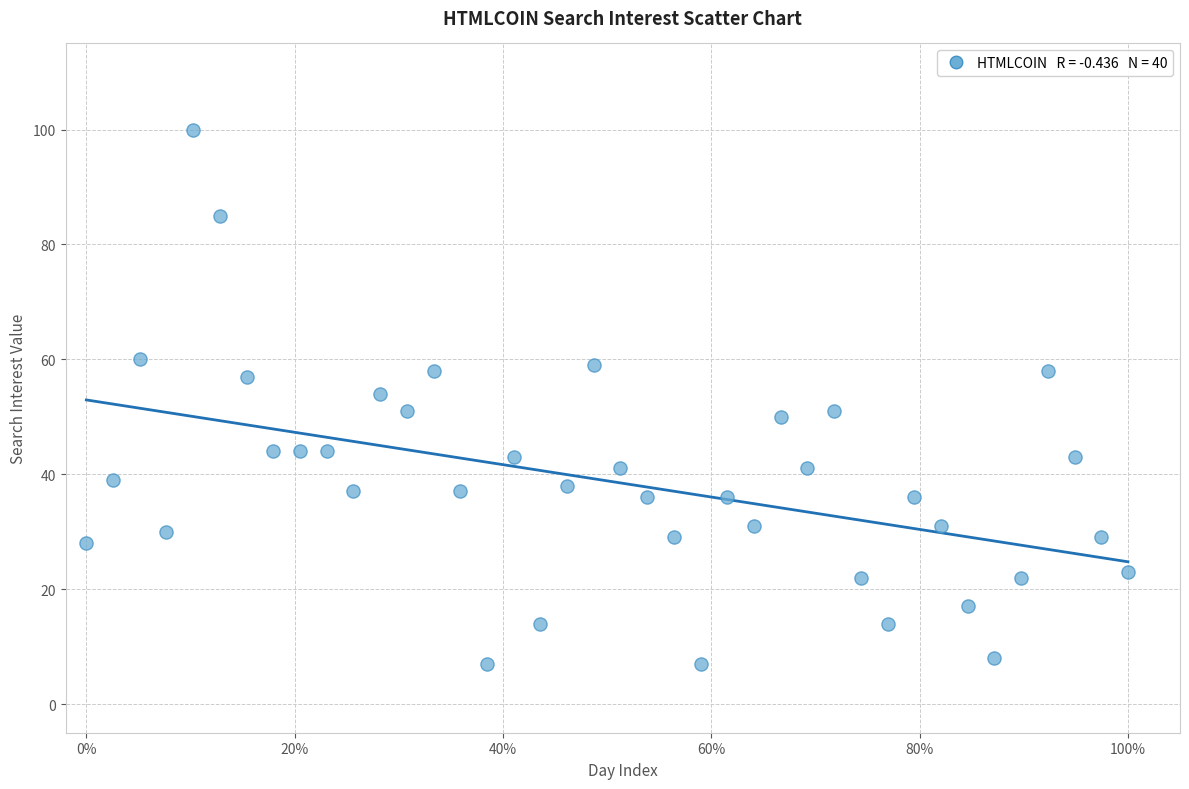

How many data points are displayed?

40